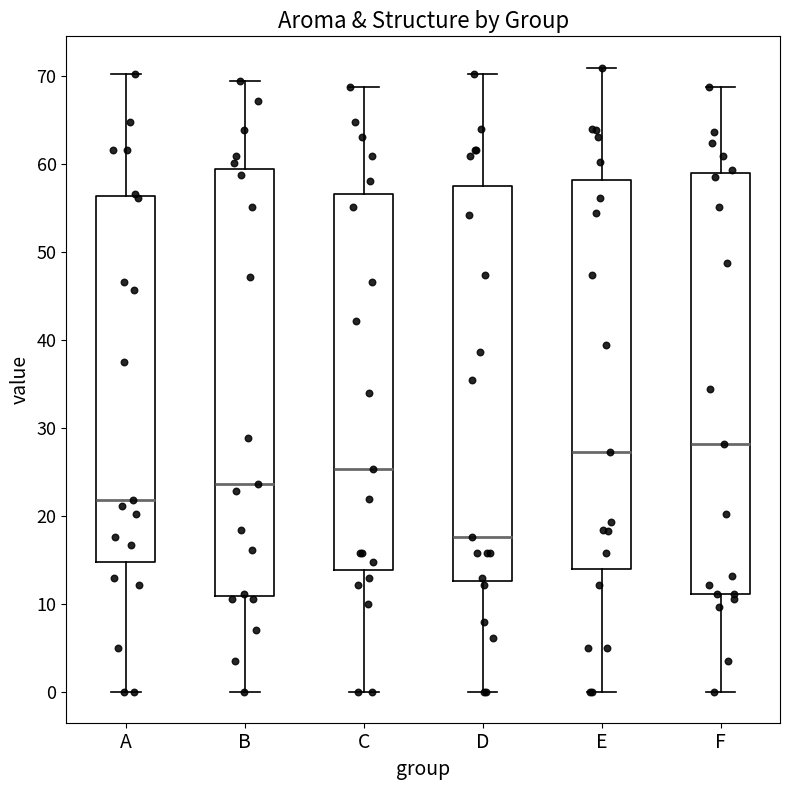

Which box's median line is the lowest?

D